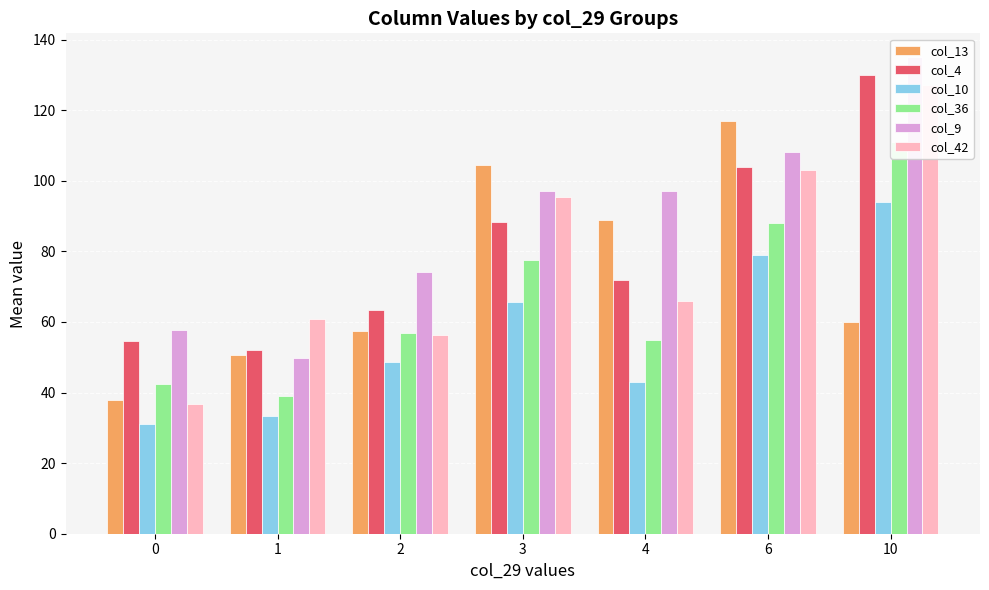

Count the number of categories in the chart.

7